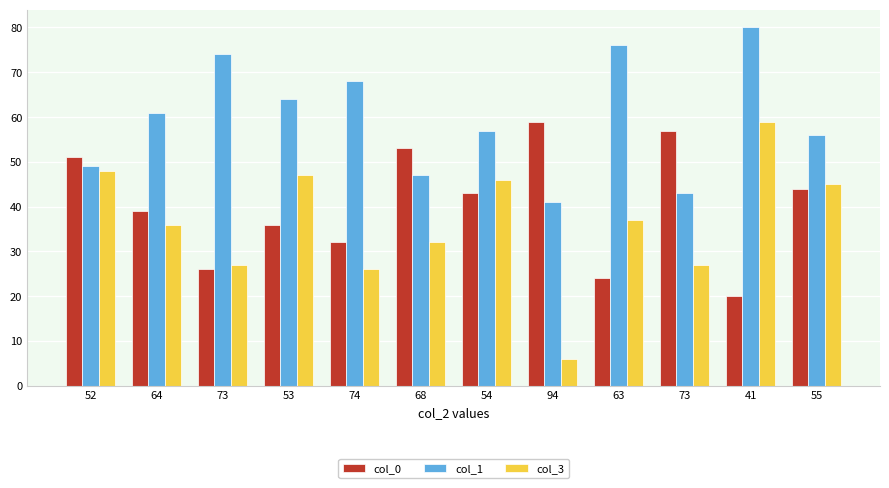

How many bars are there in each group?

3